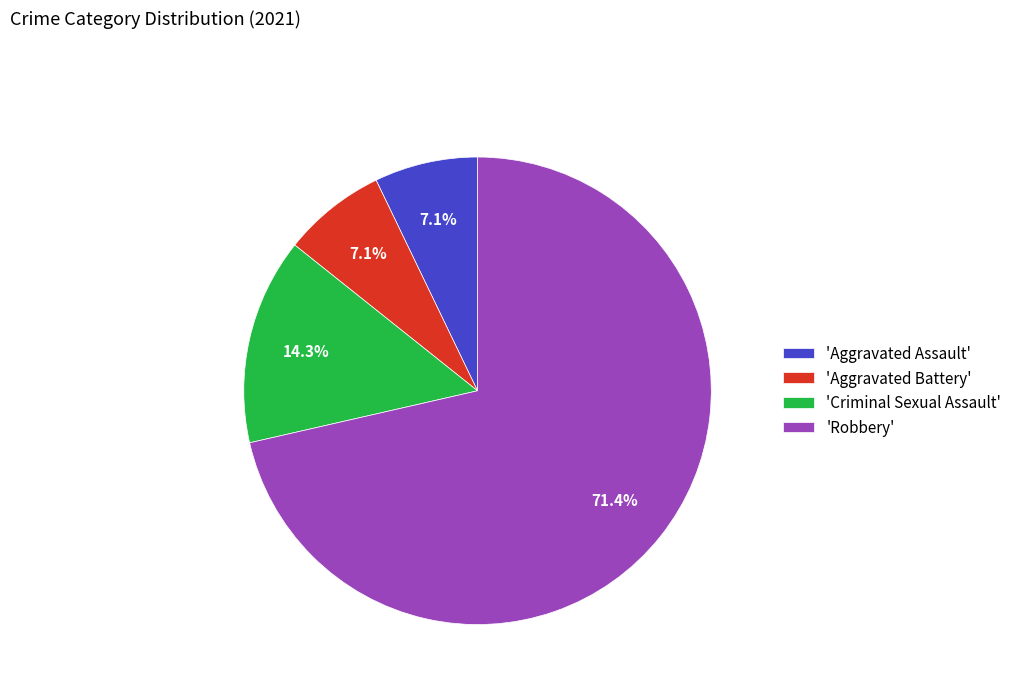

How many slices are in this pie chart?

4